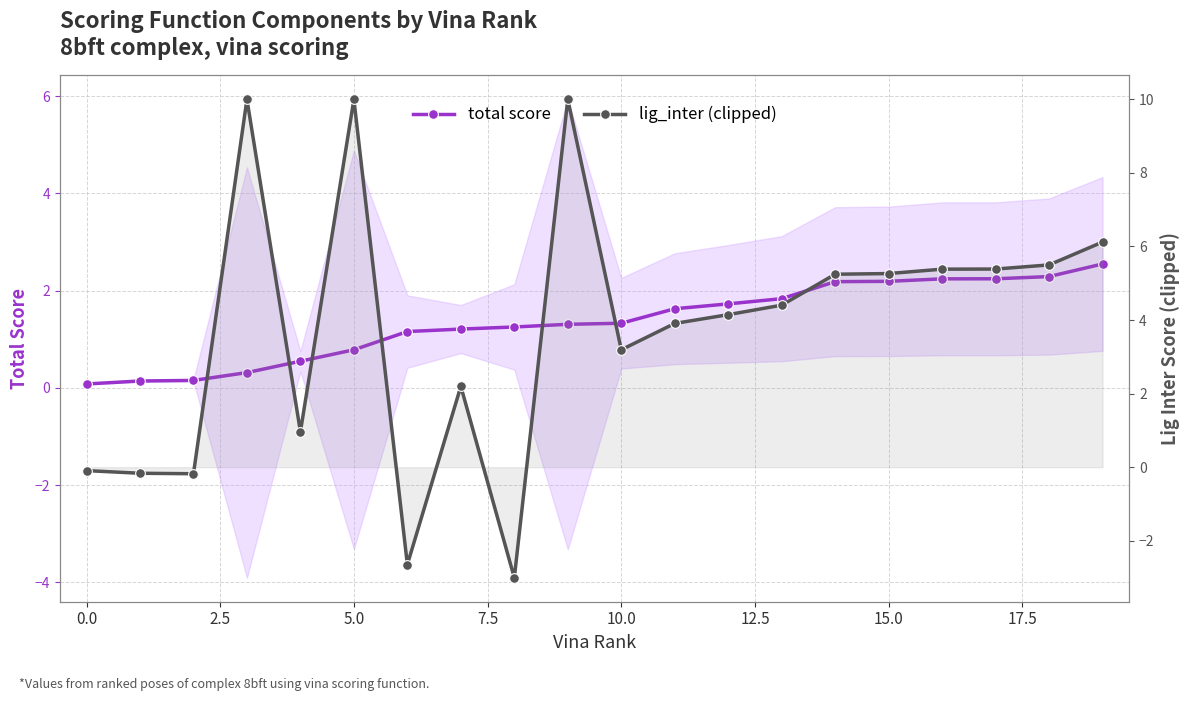

List the series in order of their overall mean, highest first.

lig_inter (clipped), total score